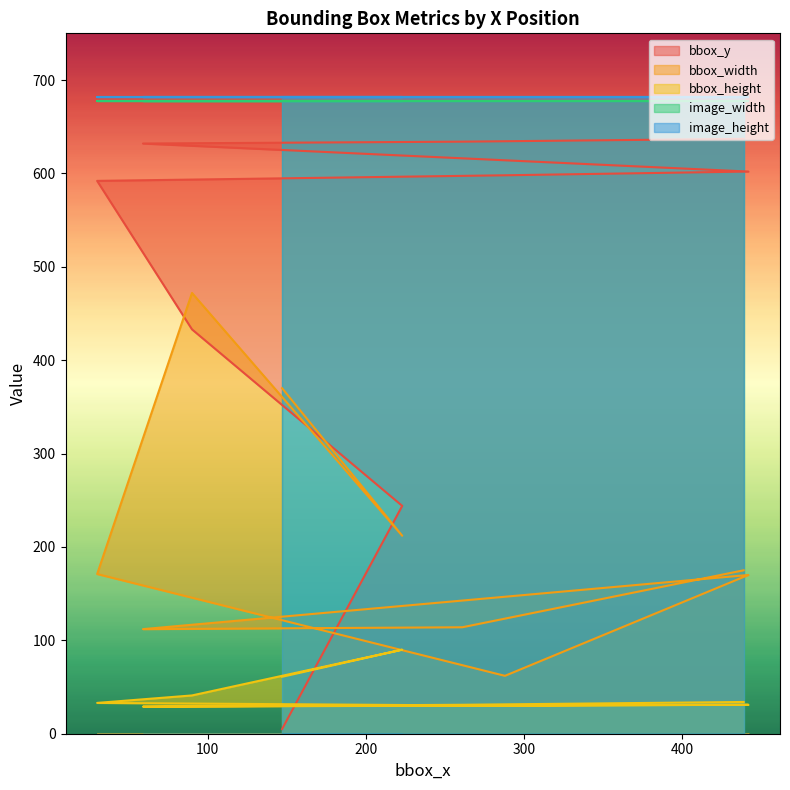

The bbox_y series shows 5 at 147. True or false?

True